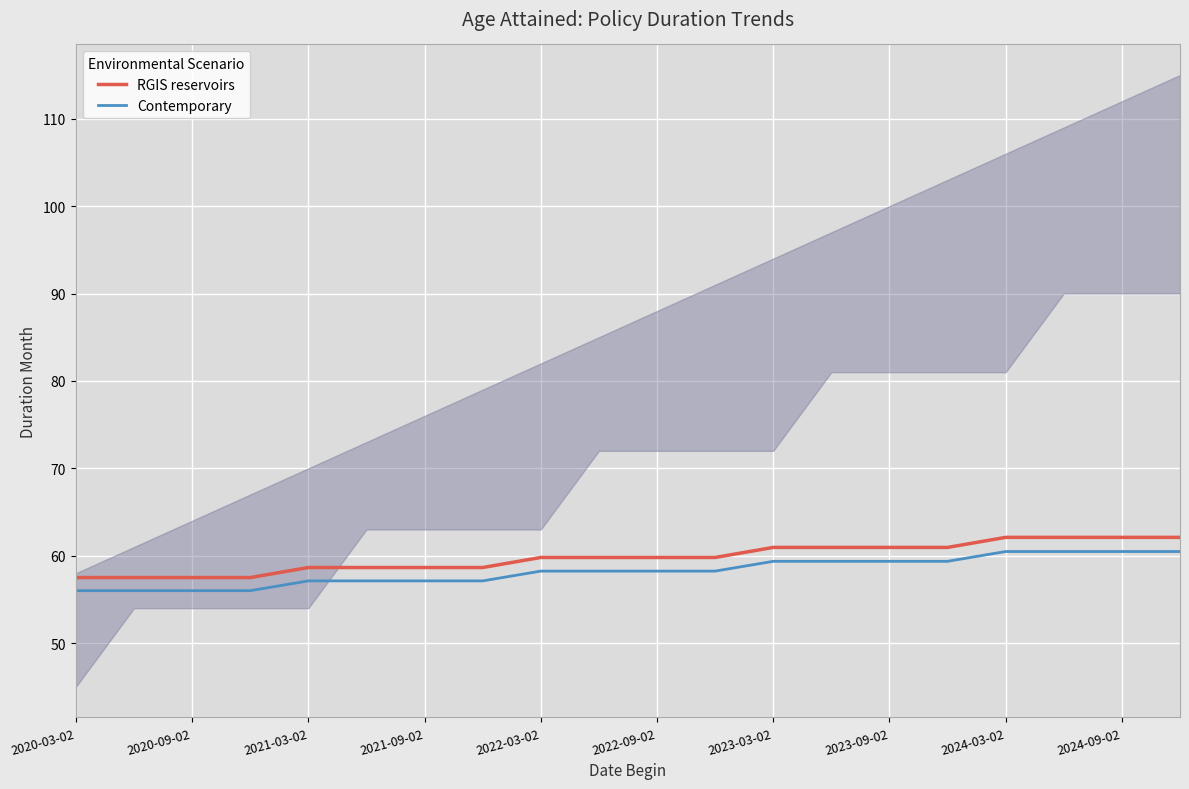

True or false: RGIS reservoirs has a value of 62.1 at 2024-03-02.

True